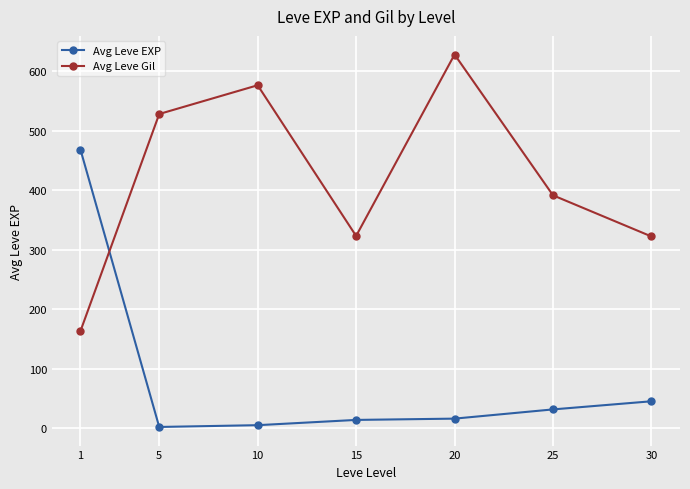

At which category is the sum across all series the highest?

20